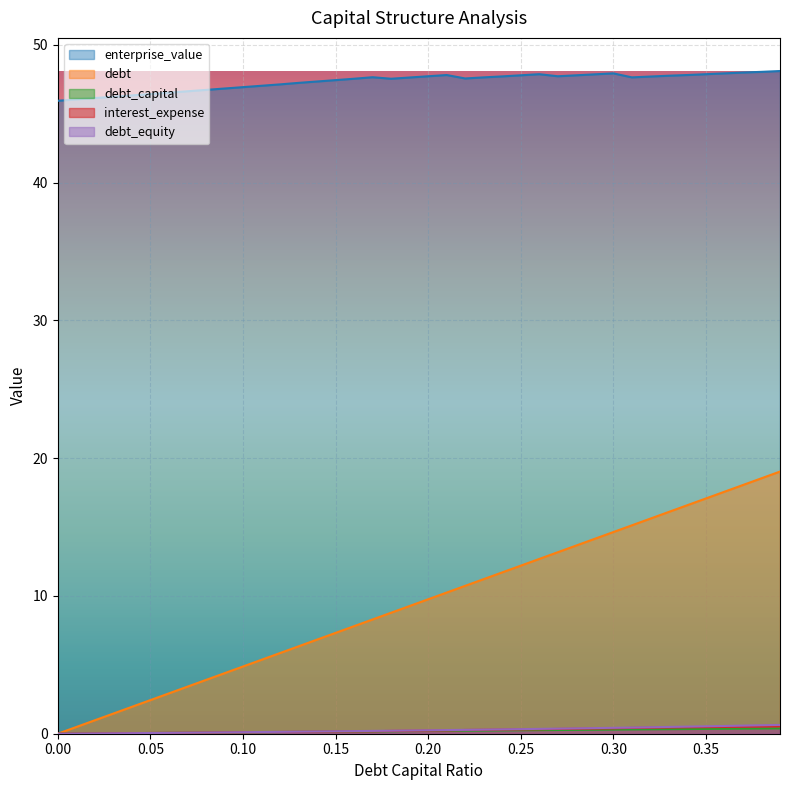

True or false: debt_capital and debt intersect in this chart.

False